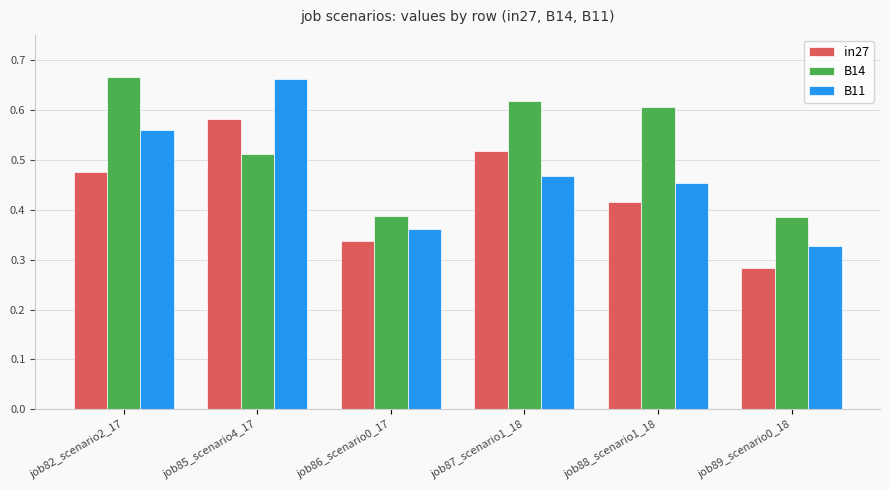

Which series has the widest spread of values?

B11